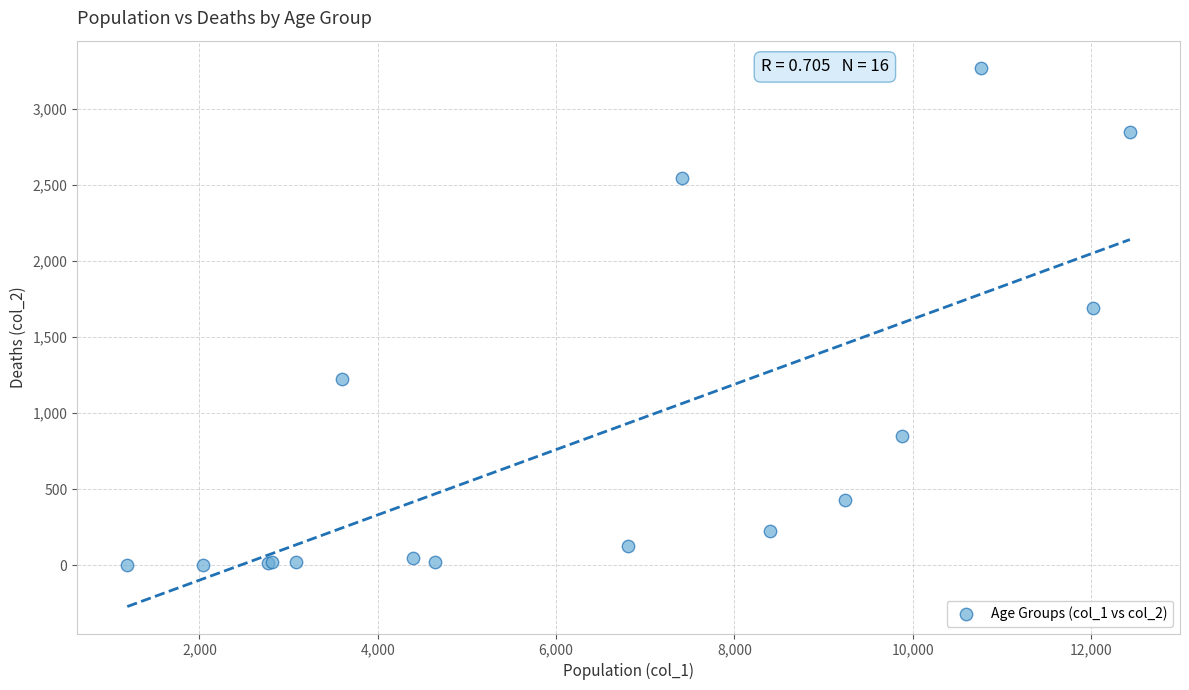

What Y value in the scatter plot is closest to 1638?

1690